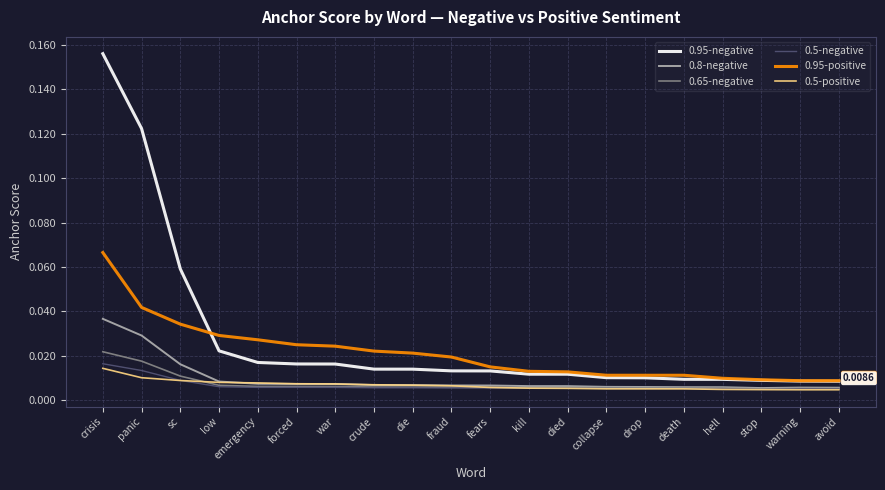

Which label corresponds to the largest value in the chart?

crisis